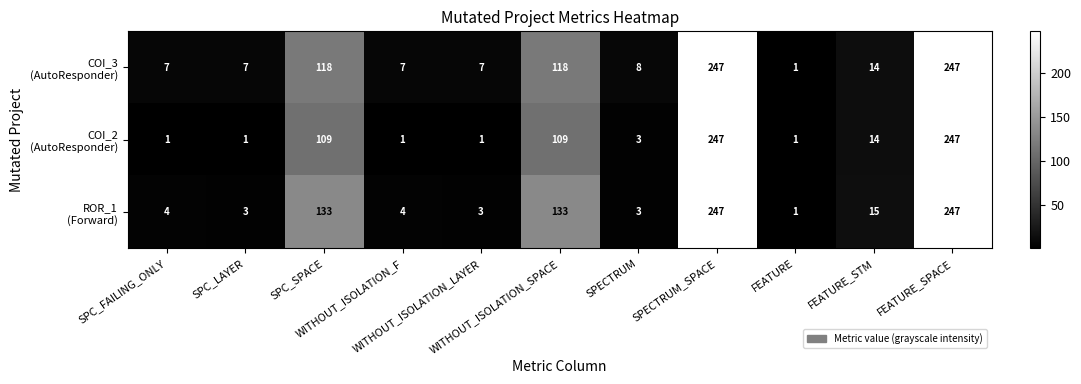

At how many categories does at least one series exceed 96?

4